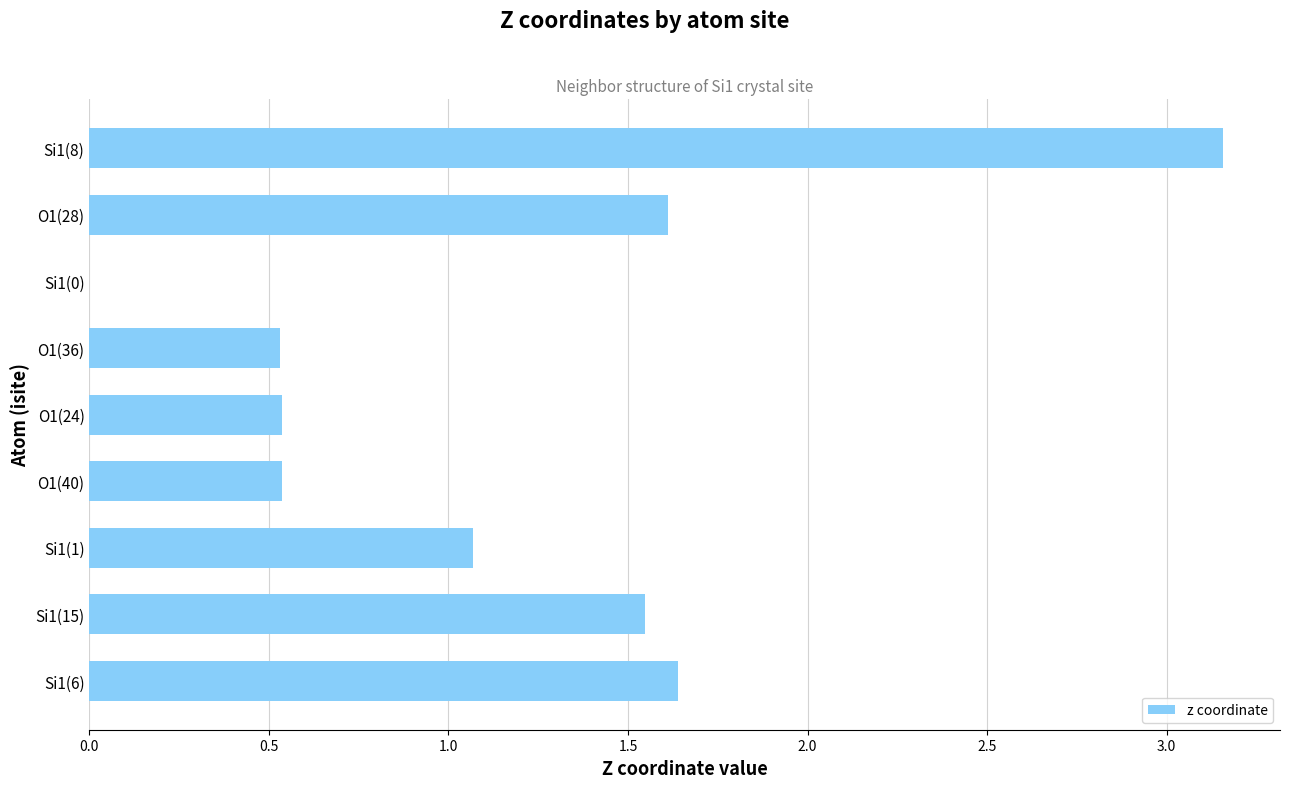

At which category does the chart reach its peak across all series?

Si1(8)